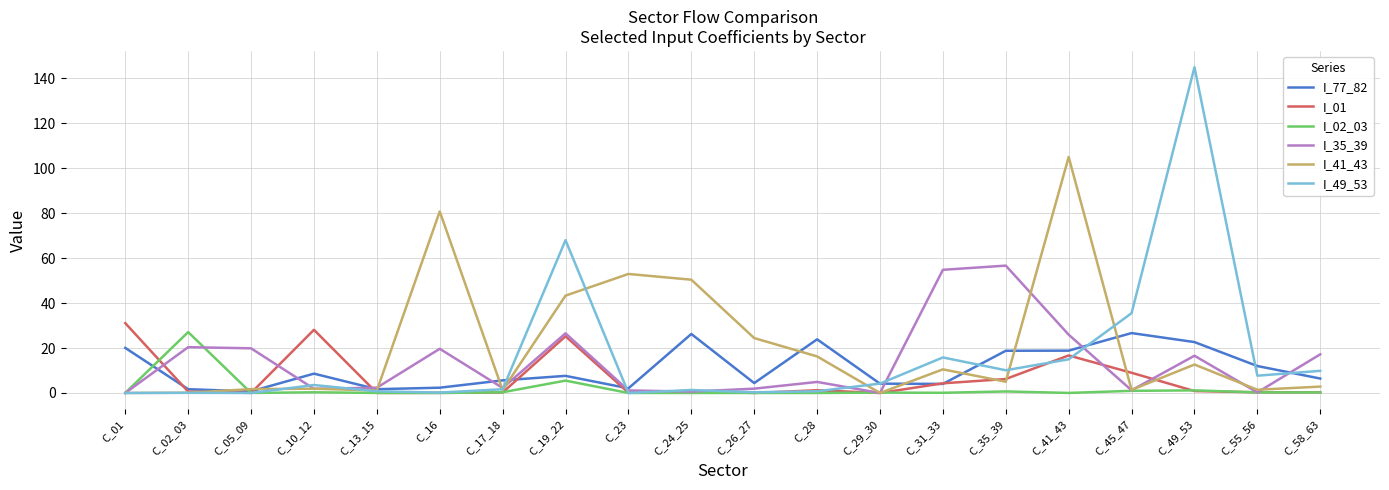

Is the value of I_01 at C_16 greater than the value of I_35_39 at C_02_03?

No